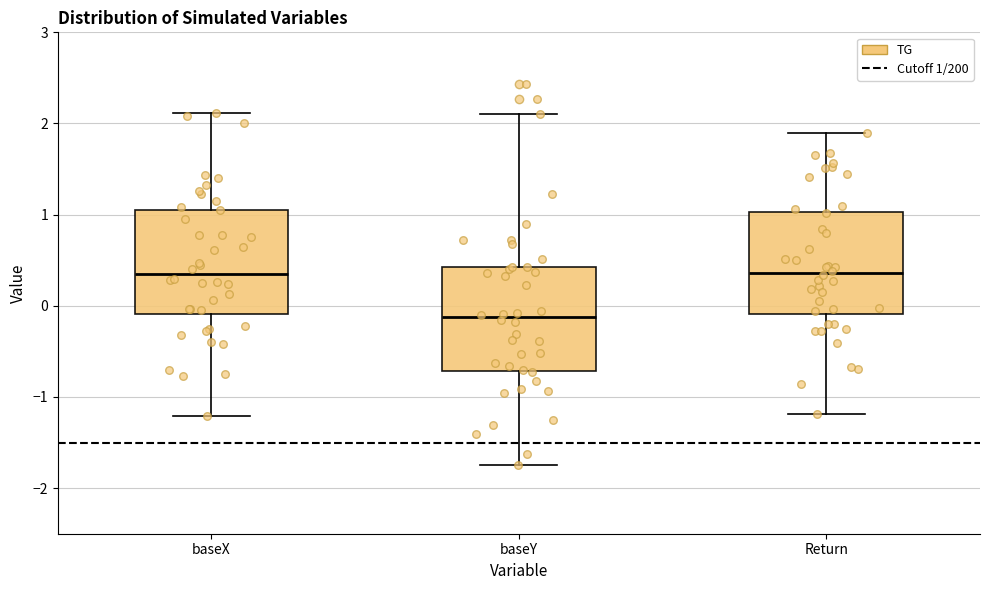

Reading left to right, transcribe this box plot: for each box, give where its median line is, the range the box spans, and where its two whiskers end, as read against the y-axis. The values are not printed on the chart, so give them approximately, as read against the axis.

baseX: median 0.3, box -0.1 to 1.1, whiskers -1.2 to 2.1
baseY: median -0.1, box -0.7 to 0.4, whiskers -1.7 to 2.1
Return: median 0.4, box -0.1 to 1.0, whiskers -1.2 to 1.9